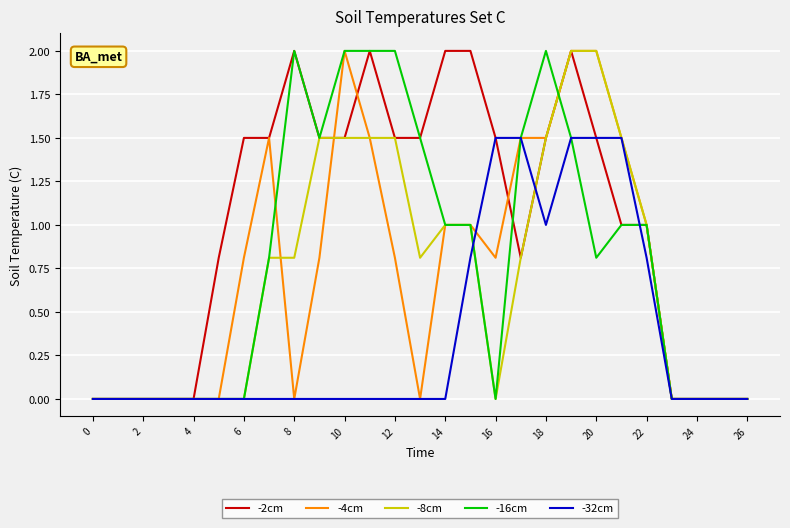

What is the greatest value displayed?

2.0